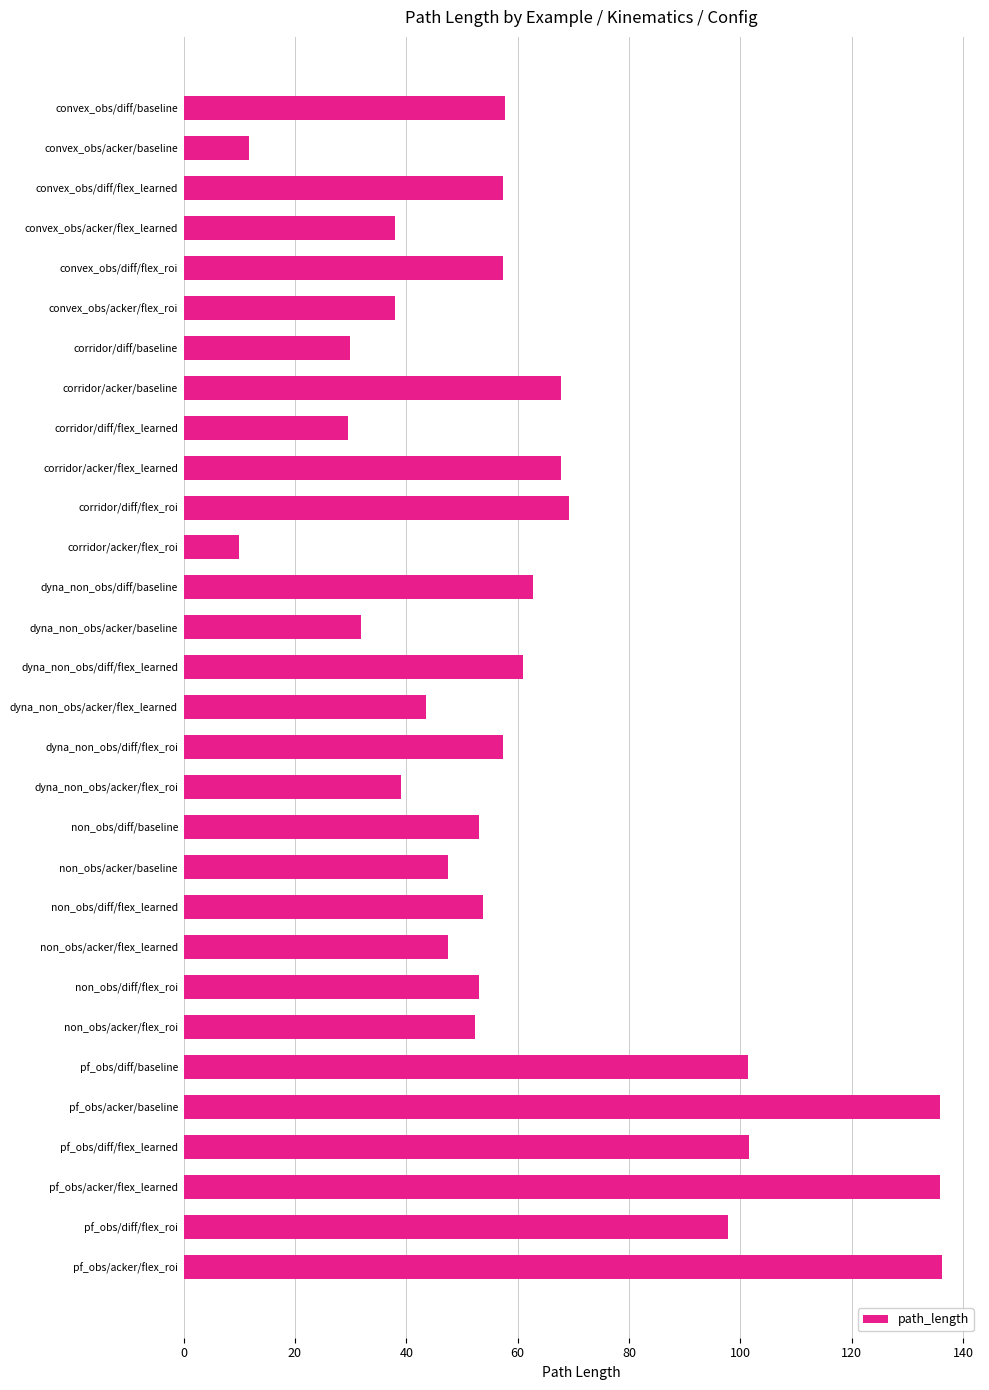

What is the minimum value shown in the chart?

10.0